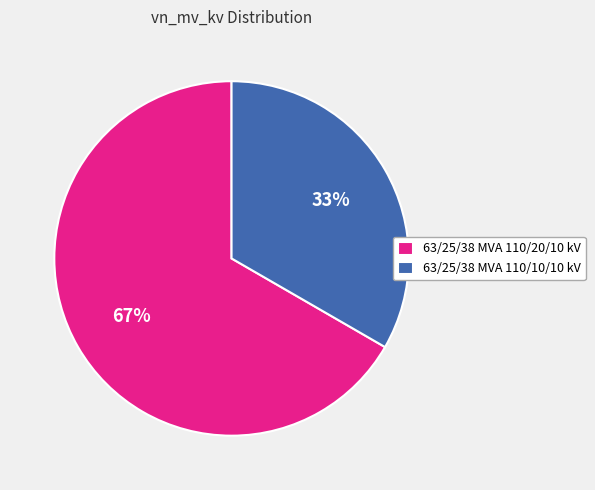

Is there a majority slice in this chart?

Yes